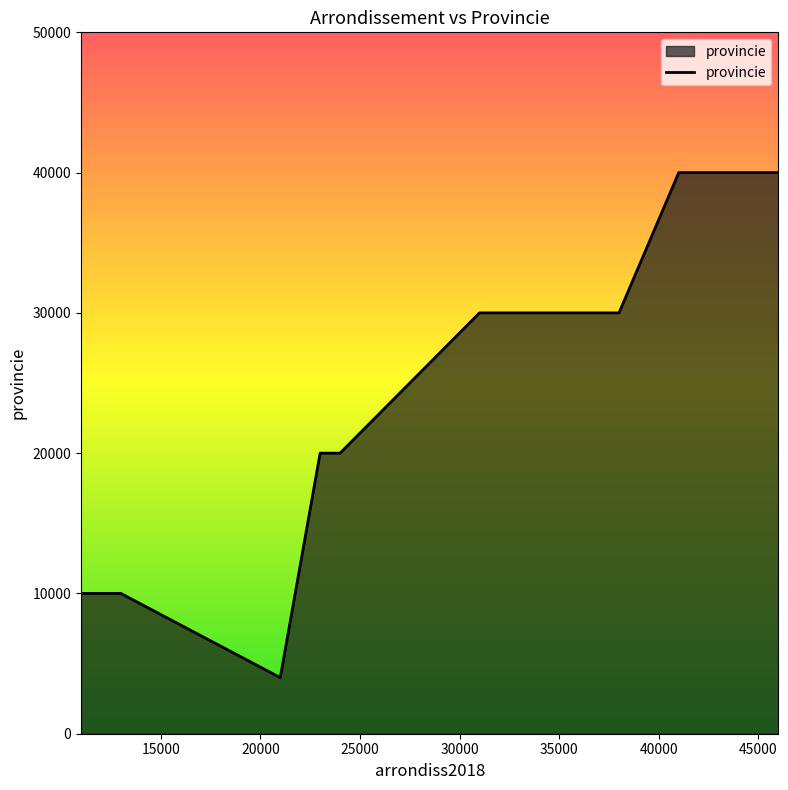

Count the number of categories in the chart.

20